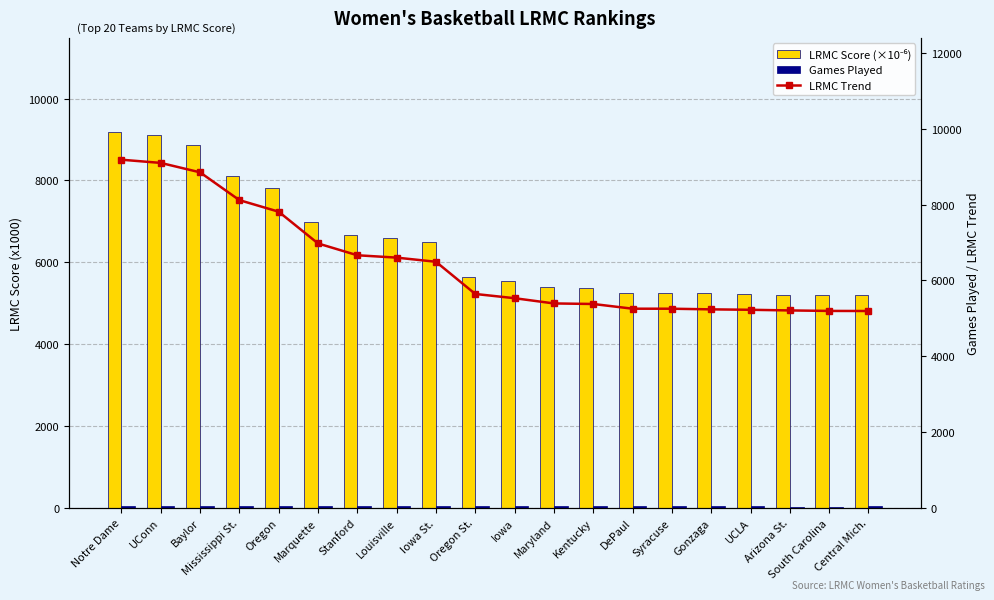

What is the difference between the second highest and second lowest values in the LRMC Trend series?

3906.3